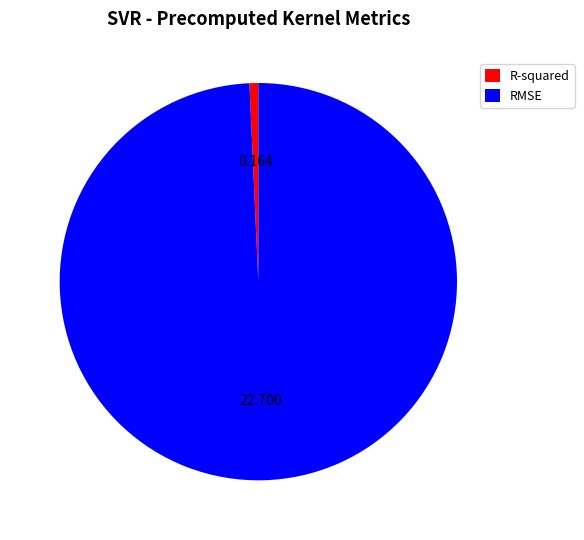

Which has a higher value, RMSE or R-squared?

RMSE